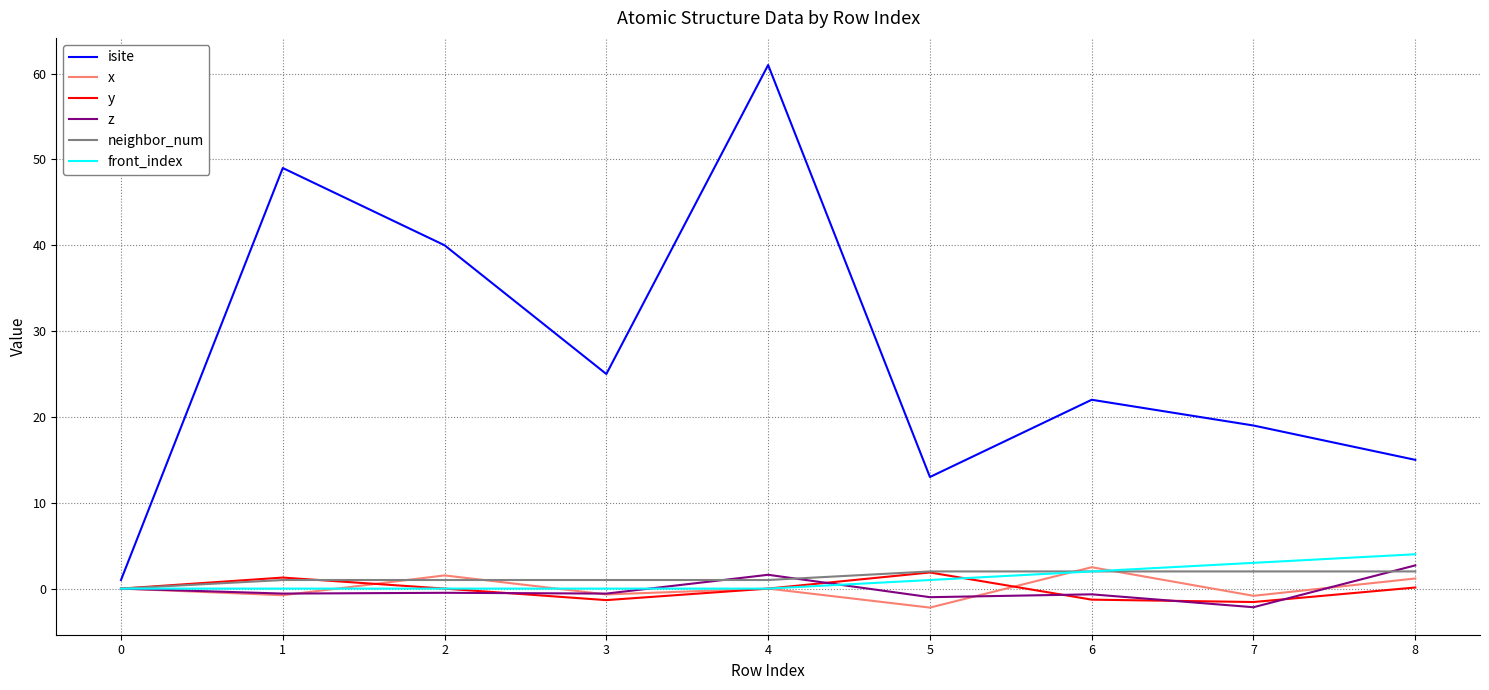

Is it true that isite equals 13.0 at 5?

True